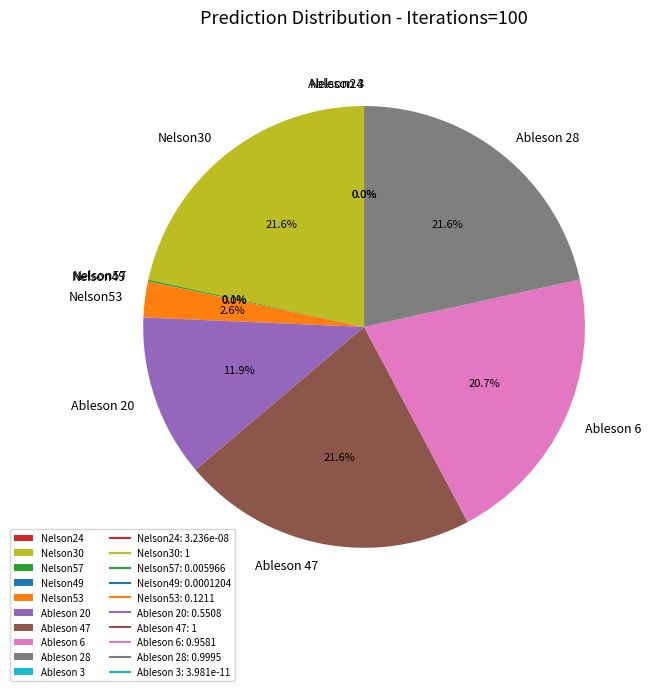

Which slice is the largest?

Nelson30